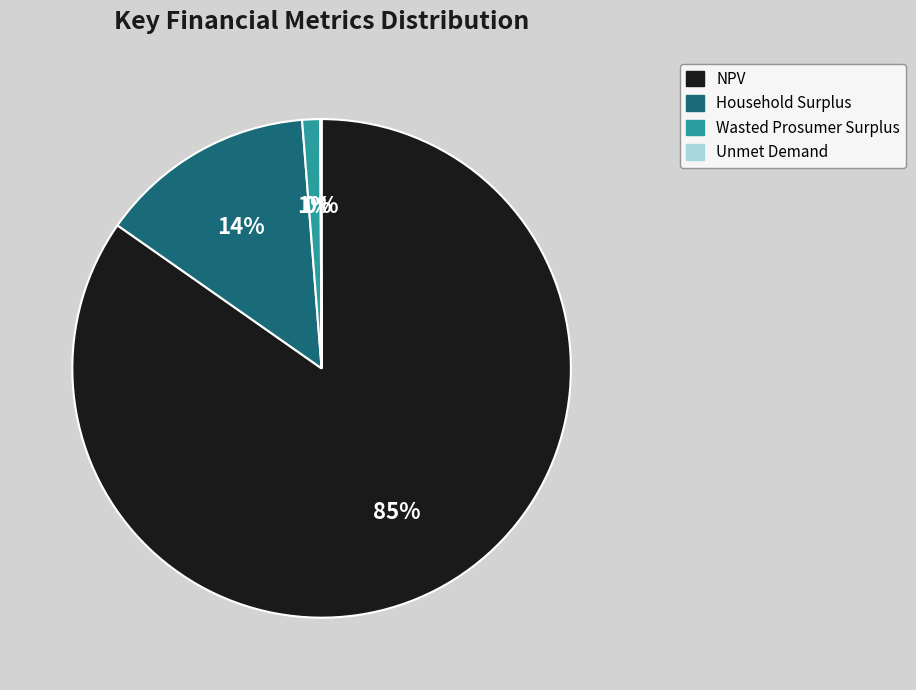

To the nearest percent, what percentage of the pie is NPV?

85%